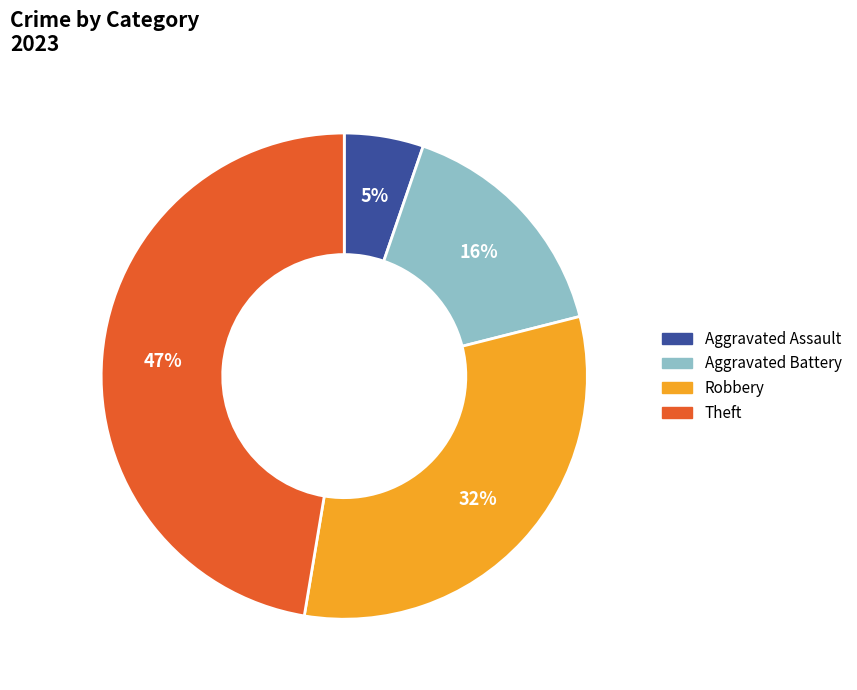

To the nearest percent, what is the difference between the largest and smallest slice percentages?

42%